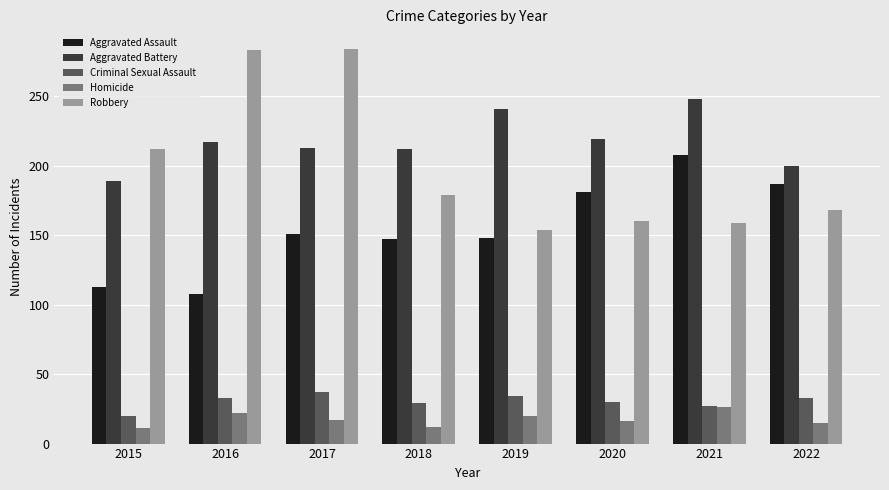

How many bars are there in total?

40